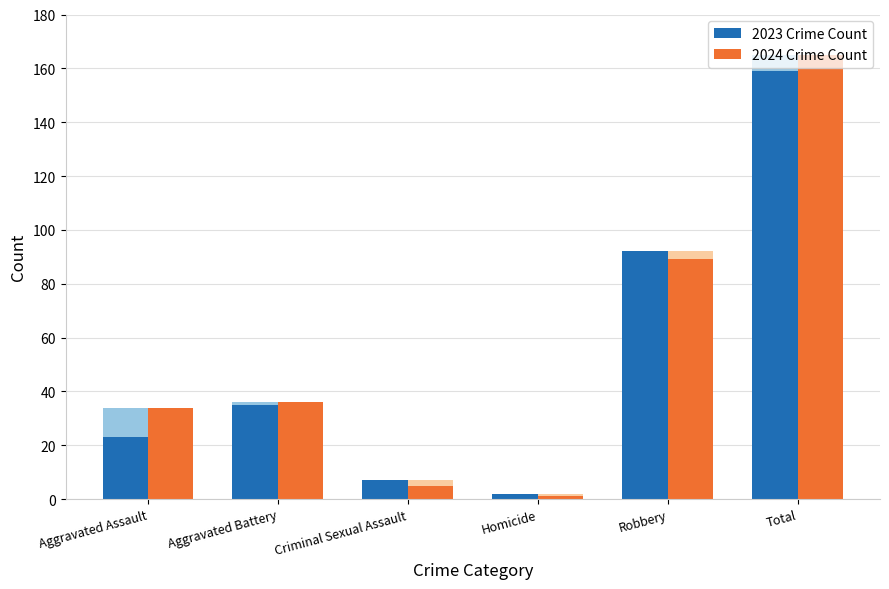

What are all the series names shown in the legend?

2023 Crime Count, 2024 Crime Count